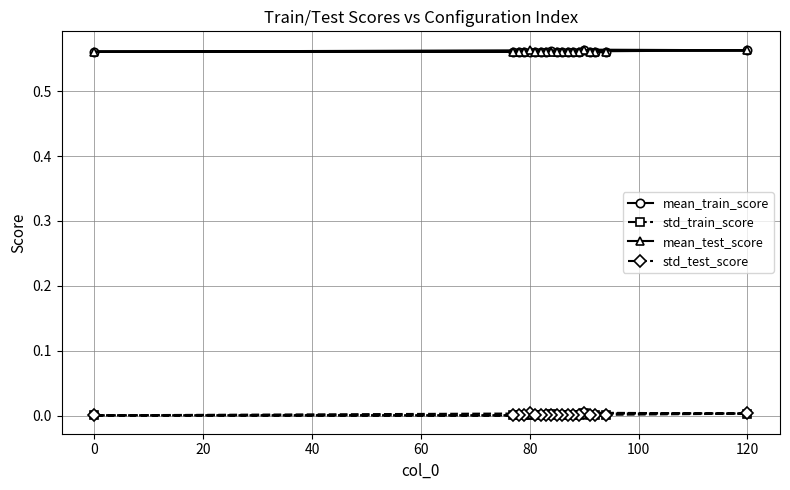

Is the value of mean_test_score at 140 greater than the value of std_train_score at 15?

Yes